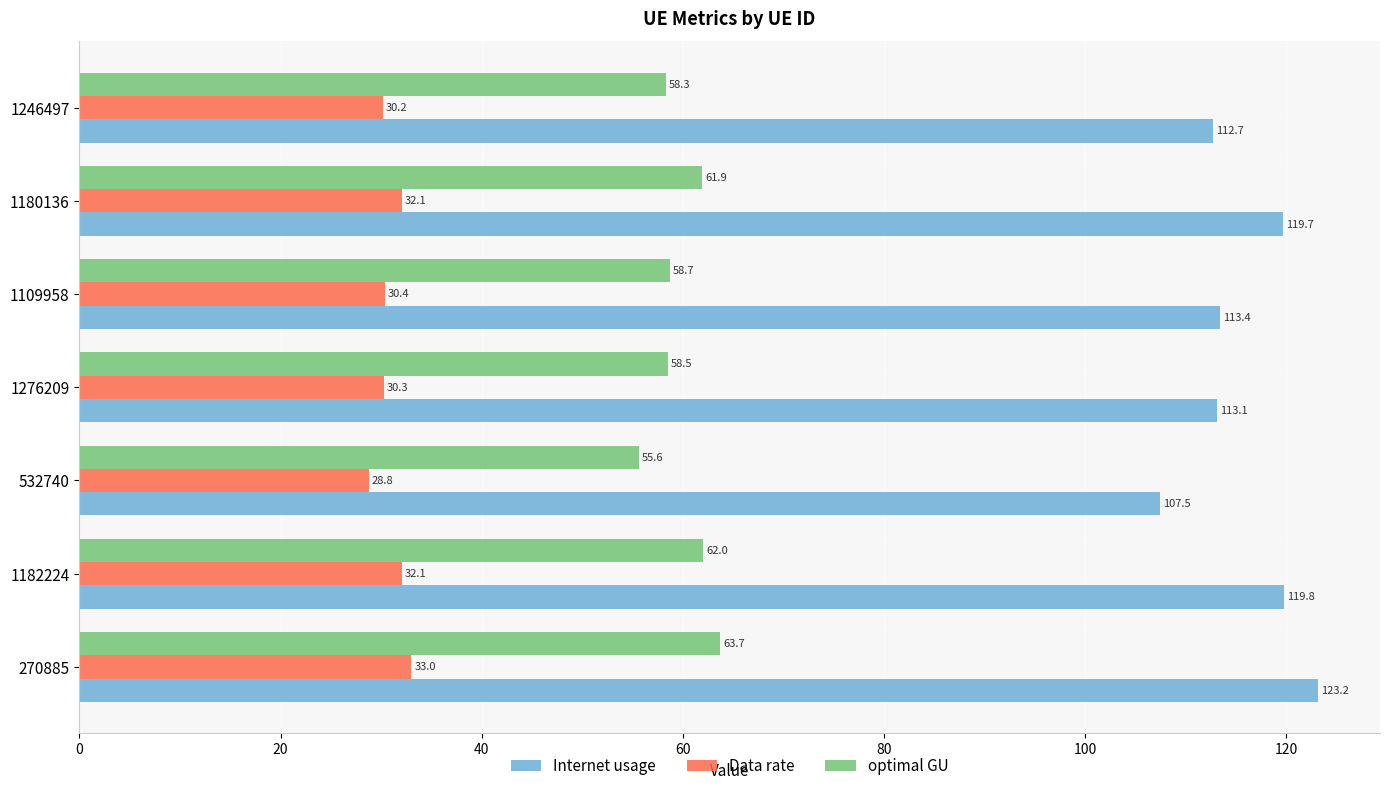

True or false: Data rate has a value of 53.2 at 1180136.

False